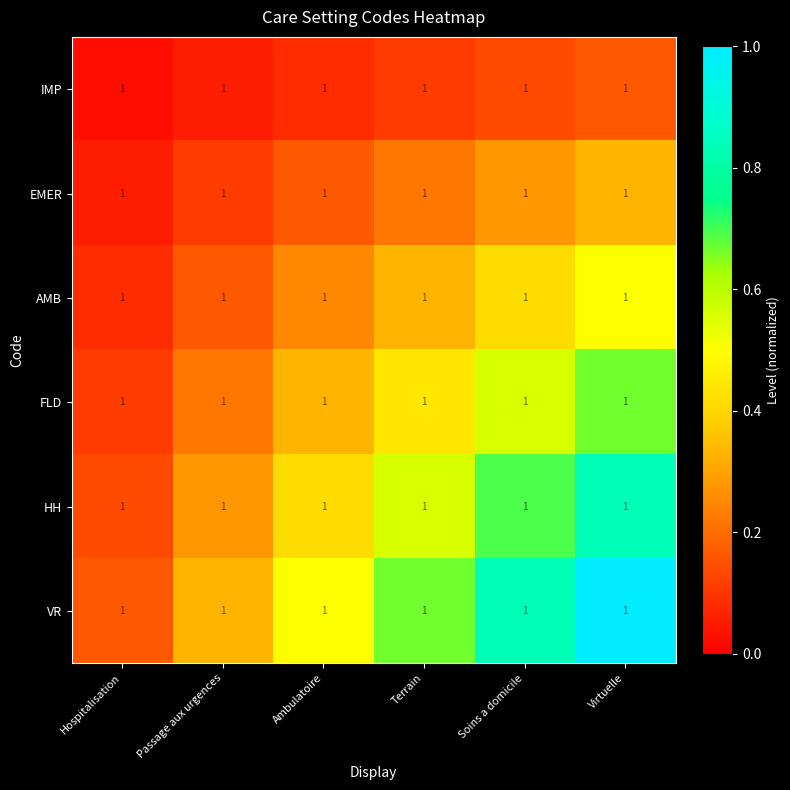

Is the value of EMER at Hospitalisation greater than the value of FLD at Passage aux urgences?

No